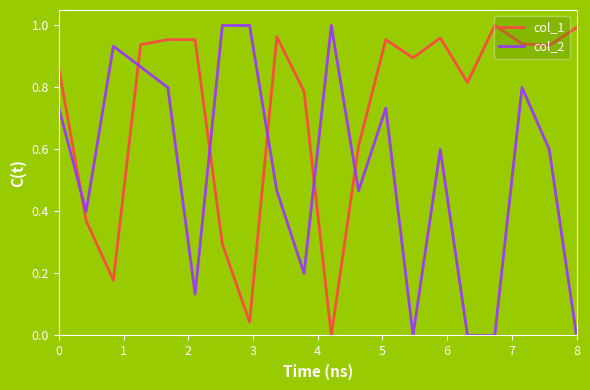

After their last crossing, which series has the higher values: col_1 or col_2?

col_1